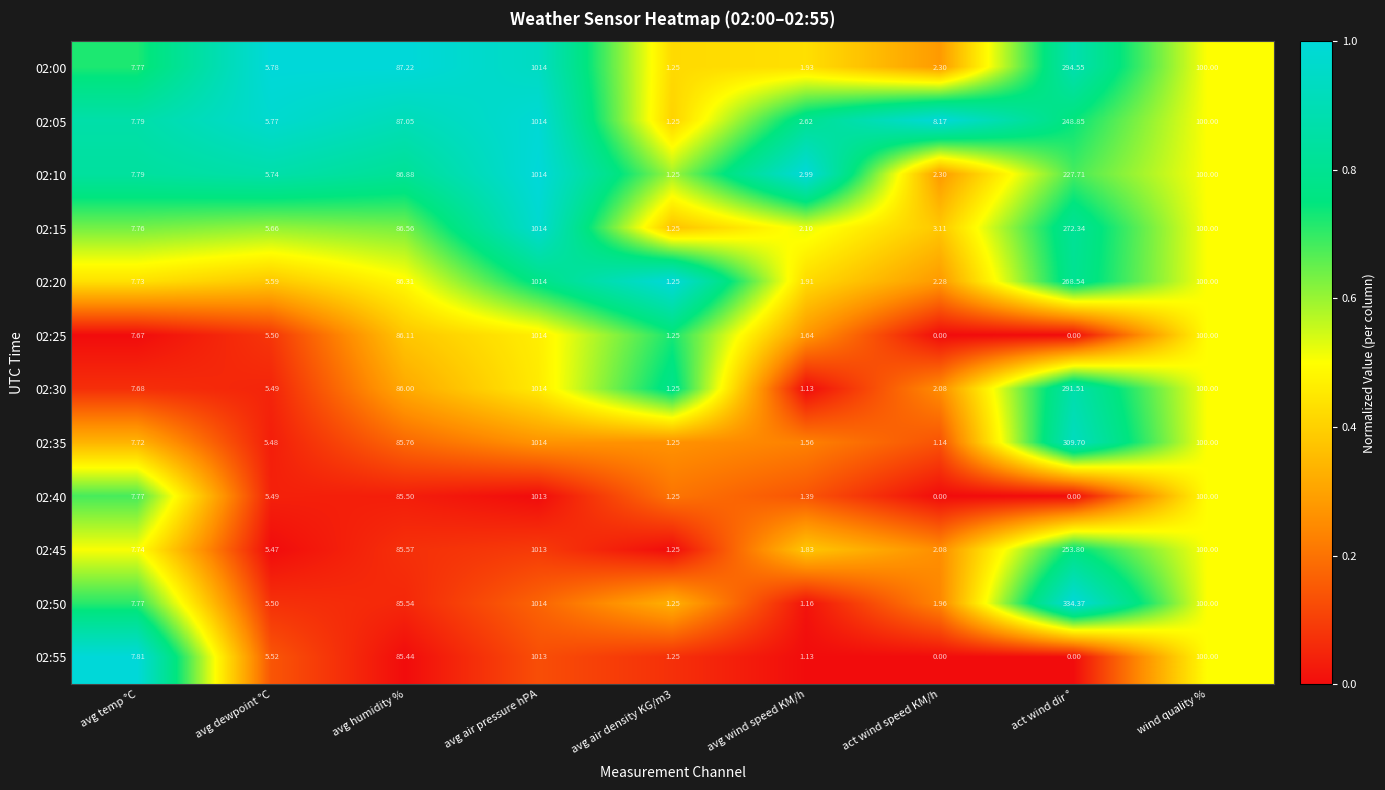

Where is 02:00 nearest to the value 507?

act wind dir °